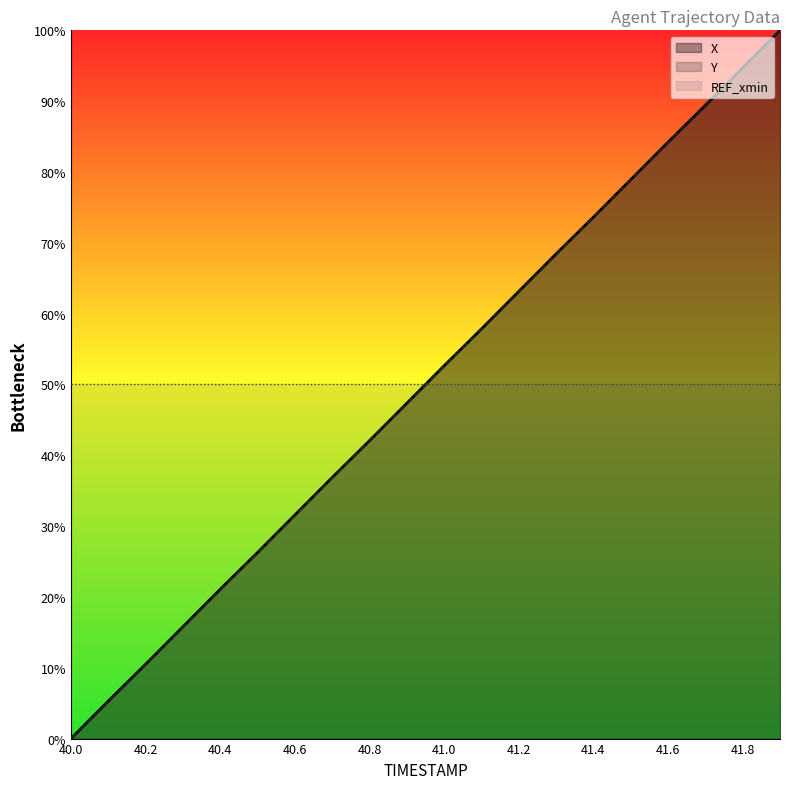

The value of Y at 40.2 is 2.9. True or false?

False